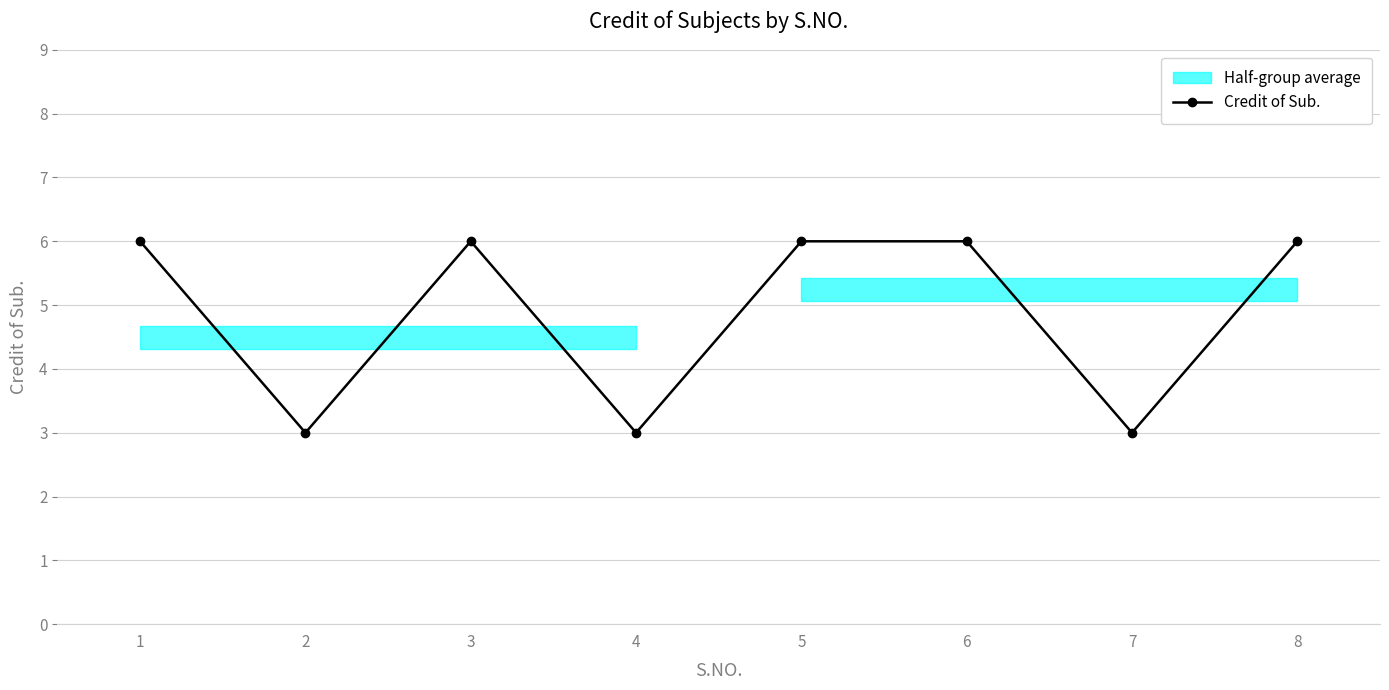

How many points are lower than both their immediate neighbors (excluding endpoints)?

3